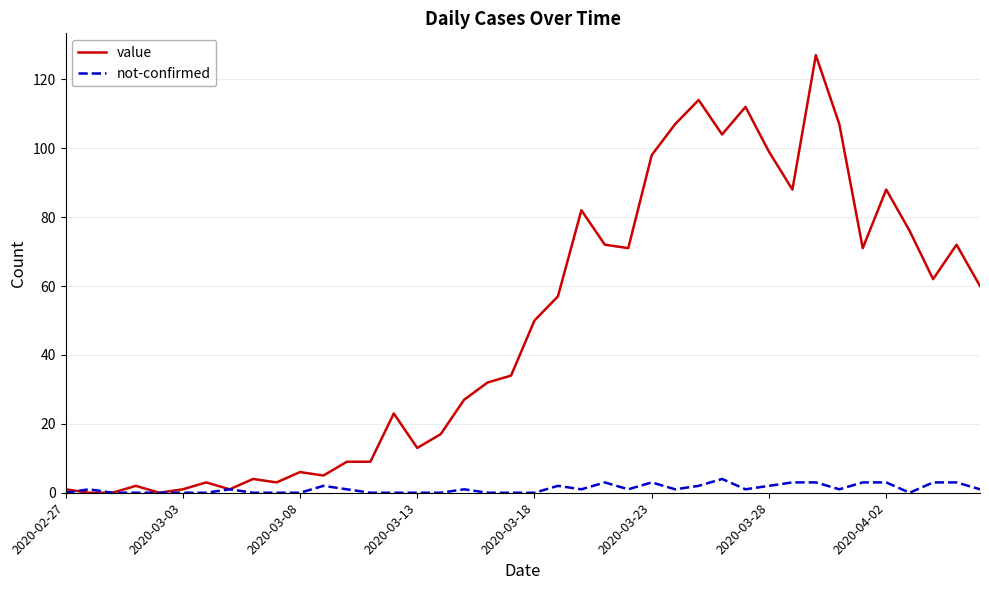

Which series has the largest range (max minus min)?

value